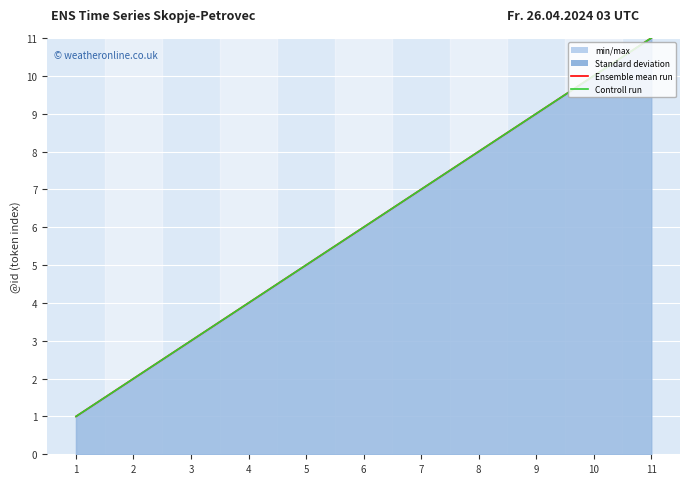

True or false: Ensemble mean run has a value of 1 at 1.

True